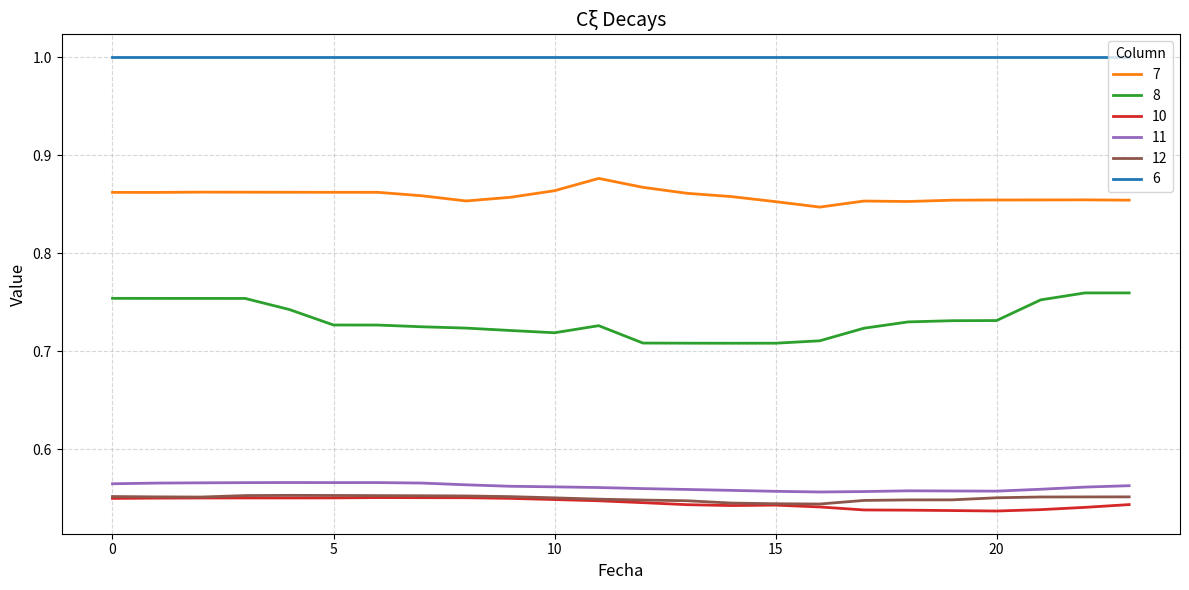

What is the greatest value displayed?

1.0